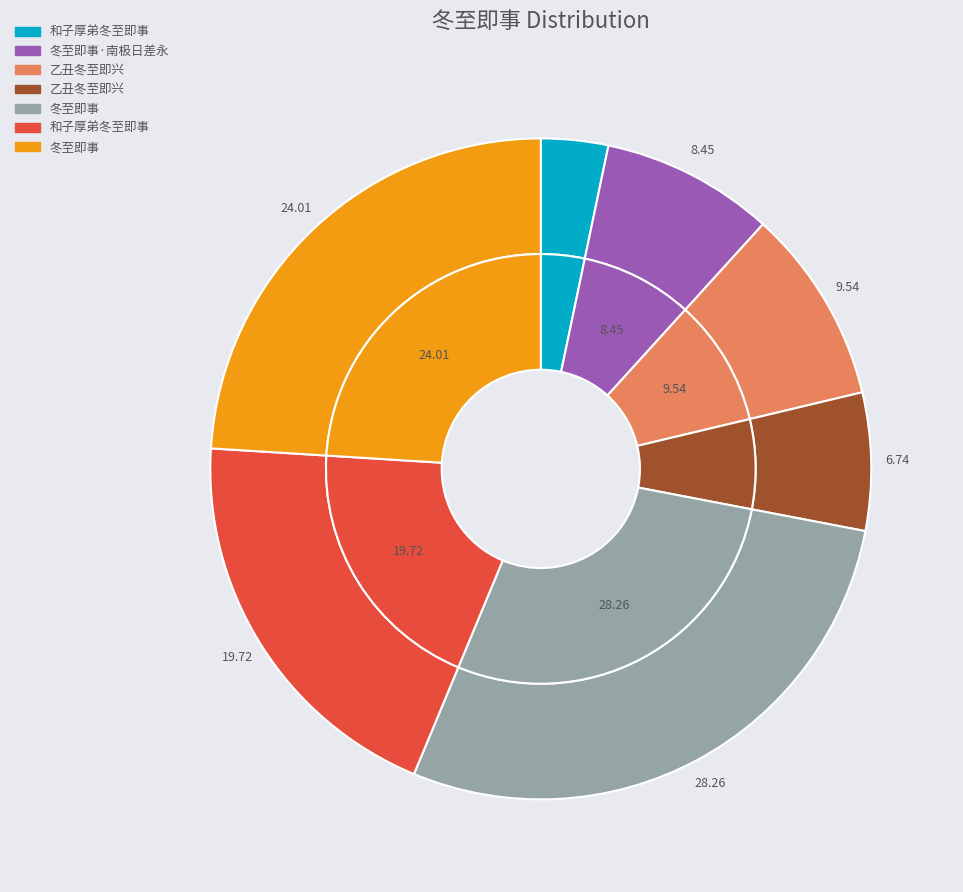

What is the ratio of the value at 冬至即事 to the value at 冬至即事·南极日差永?

3.3